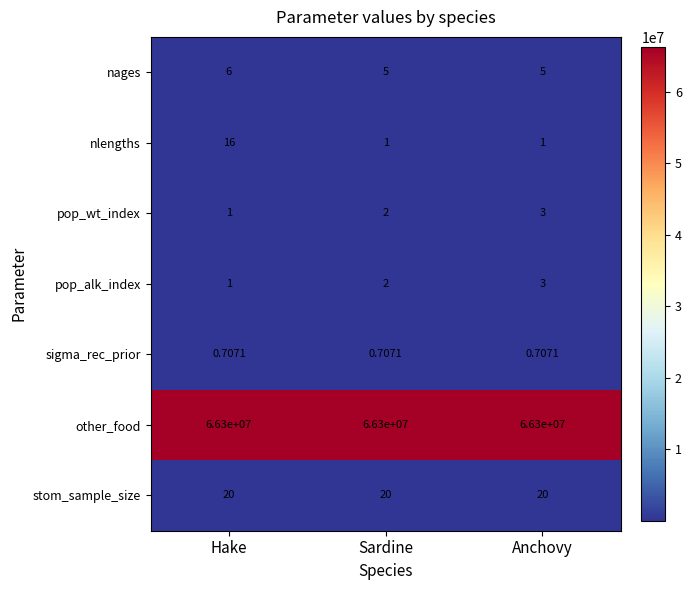

Which category has the highest value in the pop_wt_index series?

Anchovy